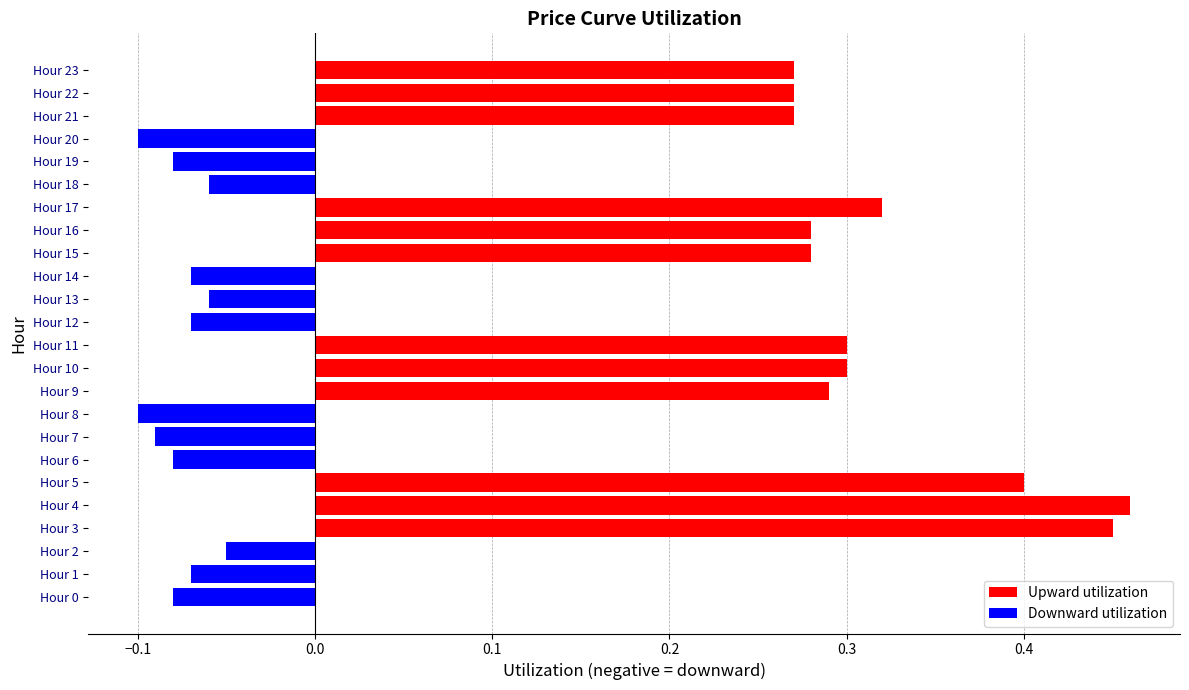

How many Downward utilization values are between 0 and 1?

12